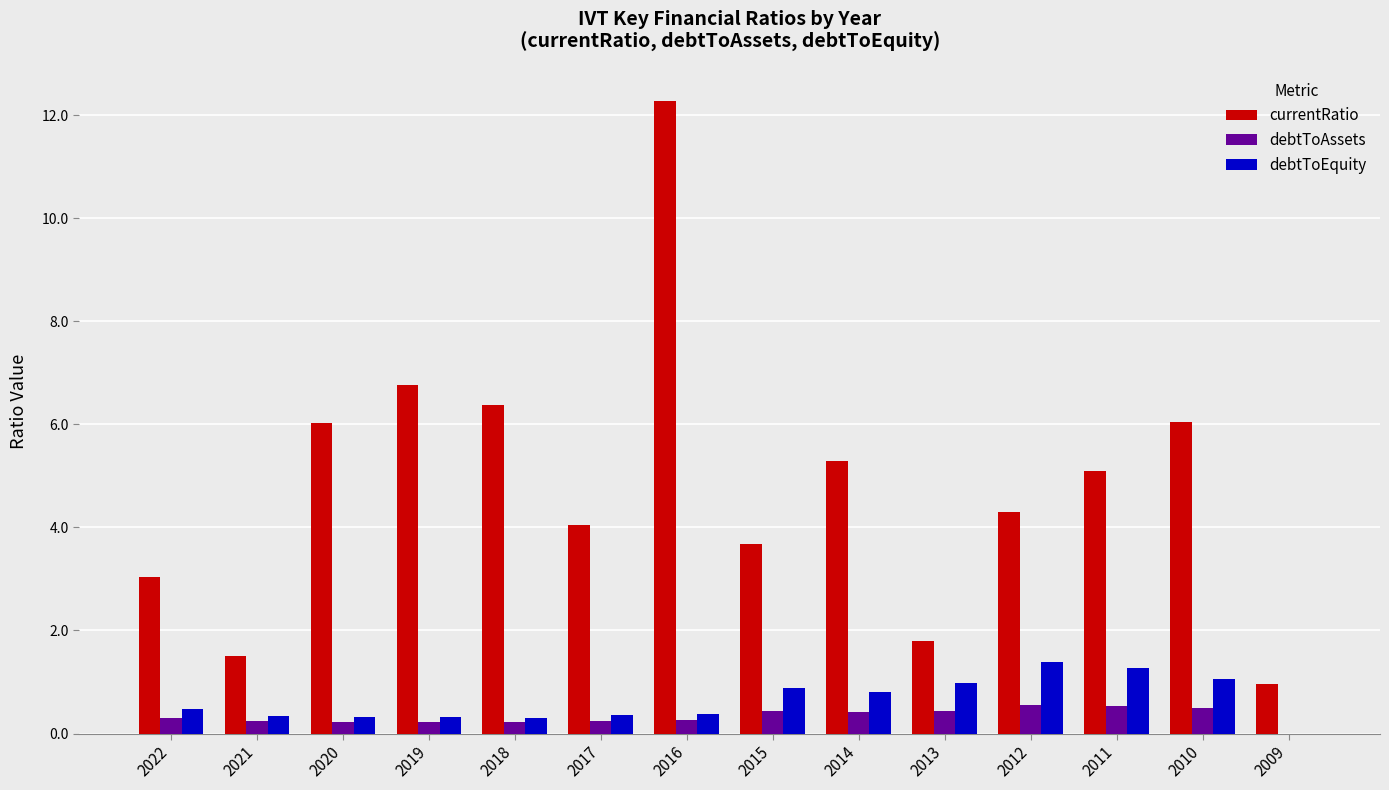

Is the value of currentRatio at 2019 greater than the value of debtToAssets at 2011?

Yes